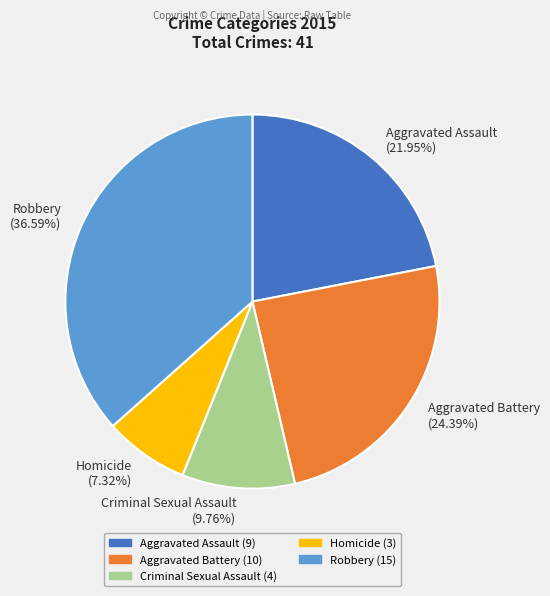

Is there a majority slice in this chart?

No